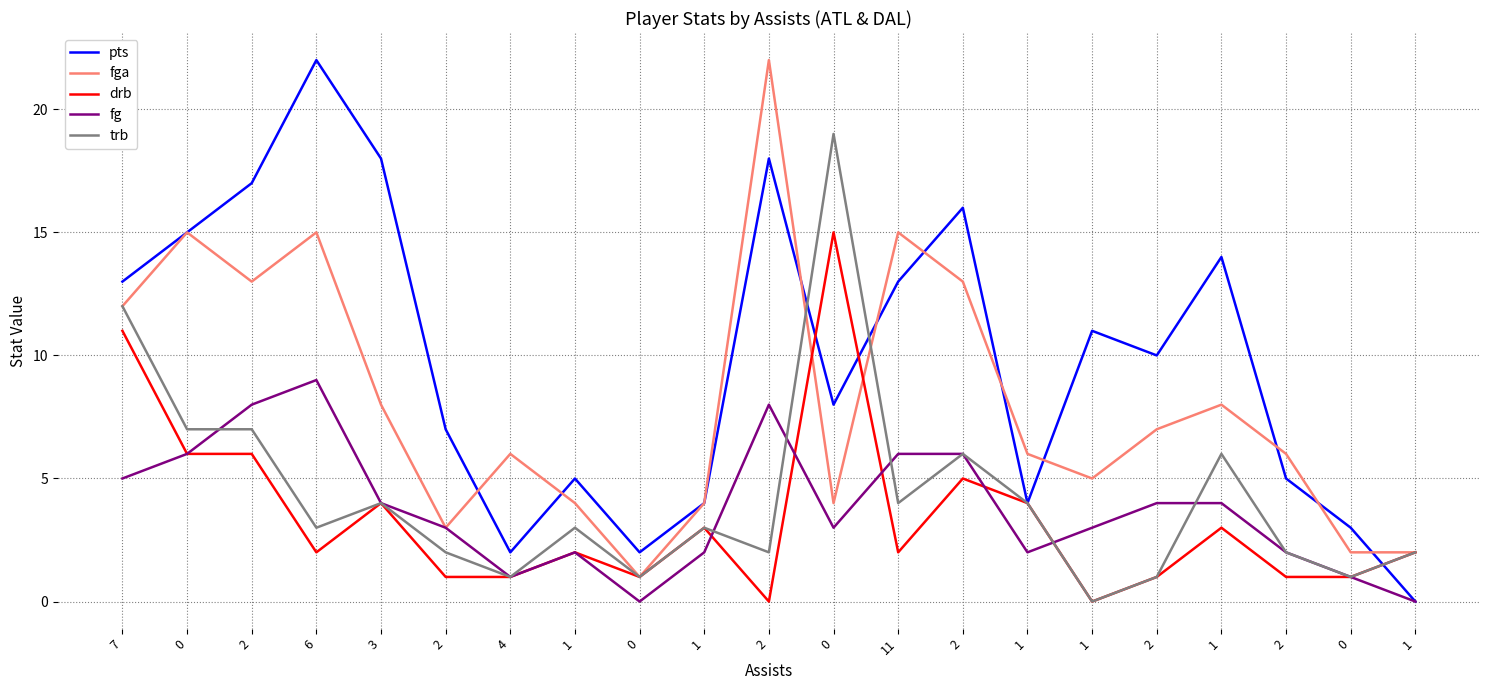

Reading right to left, what are all the values shown in this chart?

pts: 0	3	5	14	10	11	4	16	13	8	18	4	2	5	2	7	18	22	17	15	13
fga: 2	2	6	8	7	5	6	13	15	4	22	4	1	4	6	3	8	15	13	15	12
drb: 2	1	1	3	1	0	4	5	2	15	0	3	1	2	1	1	4	2	6	6	11
fg: 0	1	2	4	4	3	2	6	6	3	8	2	0	2	1	3	4	9	8	6	5
trb: 2	1	2	6	1	0	4	6	4	19	2	3	1	3	1	2	4	3	7	7	12